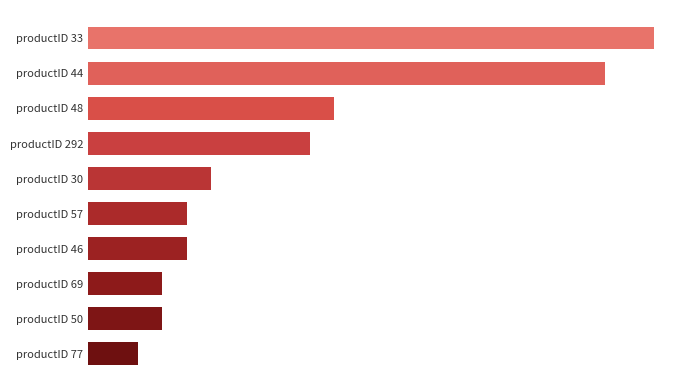

Does the chart contain any negative values?

No